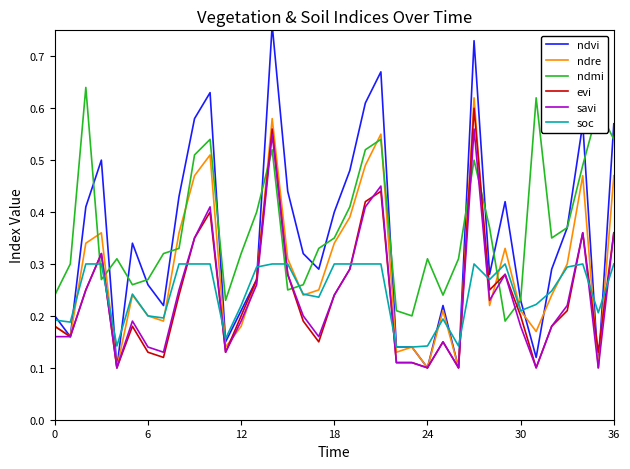

In ndvi, how many points are lower than both neighbors (excluding endpoints)?

10